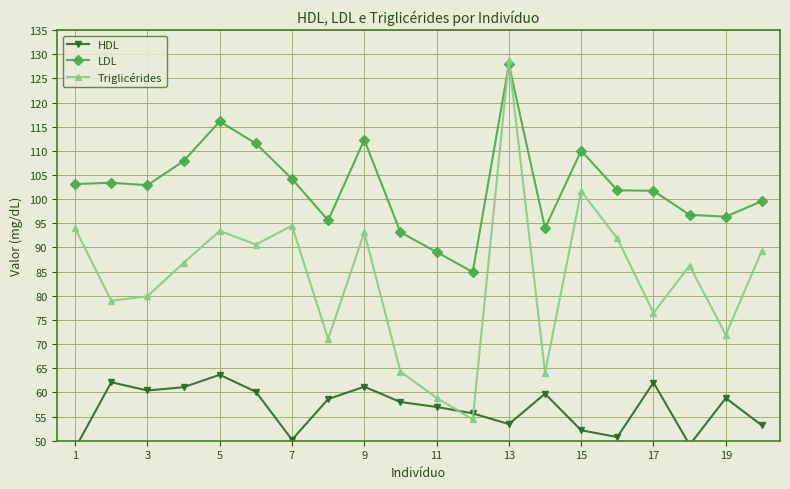

Reading left to right, what are all the values shown in this chart?

HDL: 48.4	62.1	60.4	61.1	63.6	60.1	50.2	58.6	61.2	58.0	57.0	55.7	53.4	59.7	52.2	50.8	62.0	49.1	58.8	53.2
LDL: 103.1	103.4	102.9	107.9	116.1	111.5	104.2	95.6	112.3	93.1	89.1	84.9	127.9	94.0	110.0	101.8	101.7	96.8	96.4	99.6
Triglicérides: 94.0	79.0	79.9	86.8	93.4	90.6	94.5	71.0	93.1	64.3	58.9	54.4	128.8	64.1	101.6	91.9	76.5	86.2	71.9	89.3